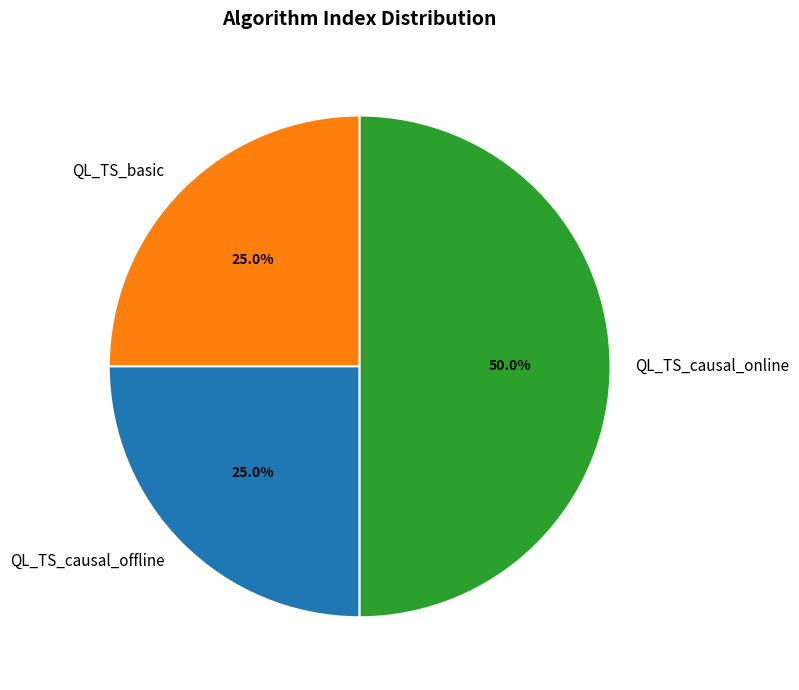

Is the sum of QL_TS_causal_online and QL_TS_basic greater than half?

Yes